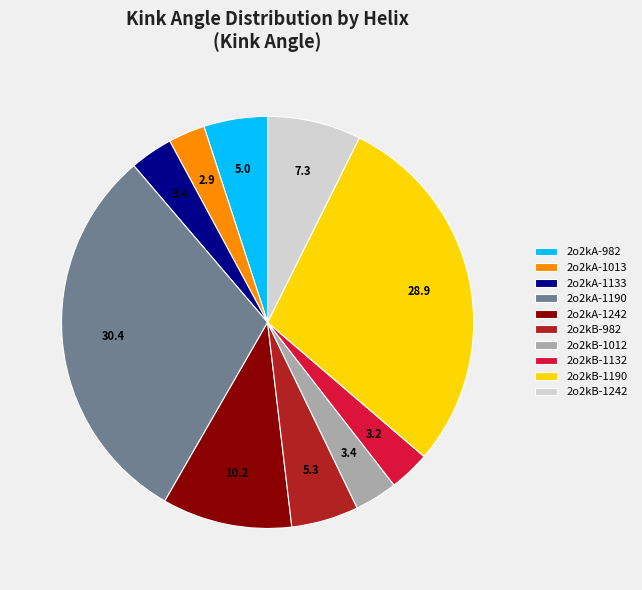

Which category has the biggest portion of the pie?

2o2kA-1190